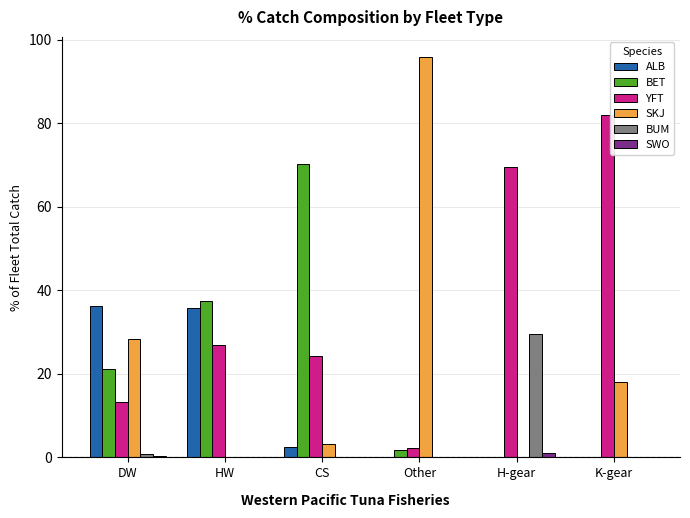

Is it true that BET equals 0.0 at K-gear?

True